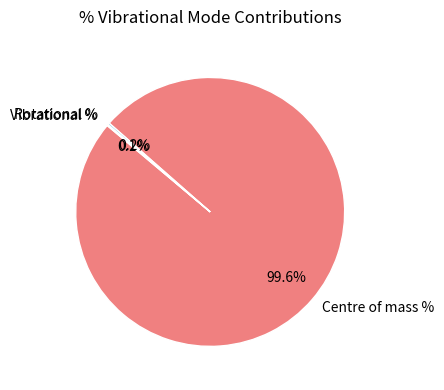

What is the majority slice?

Centre of mass %